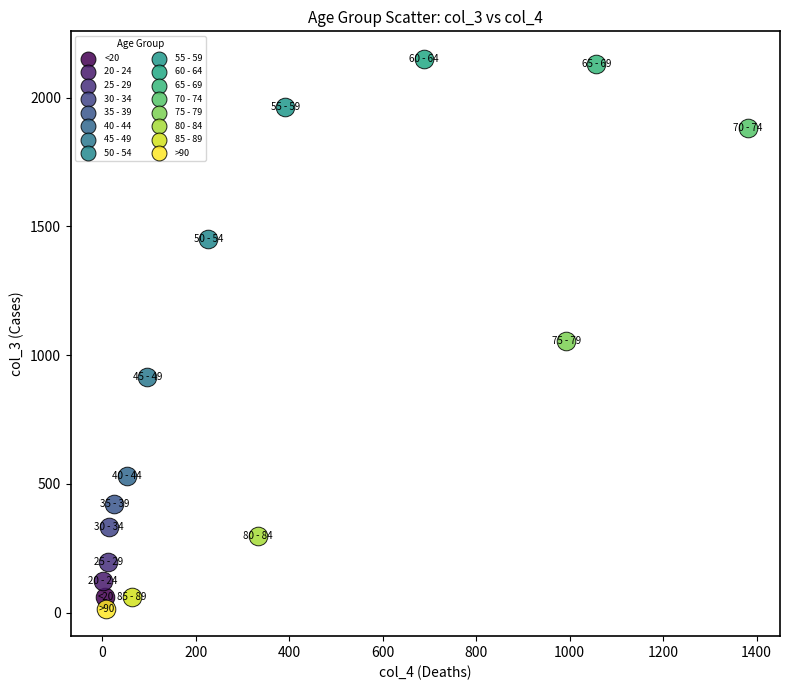

What are all the series names shown in the legend?

<20, 20 - 24, 25 - 29, 30 - 34, 35 - 39, 40 - 44, 45 - 49, 50 - 54, 55 - 59, 60 - 64, 65 - 69, 70 - 74, 75 - 79, 80 - 84, 85 - 89, >90